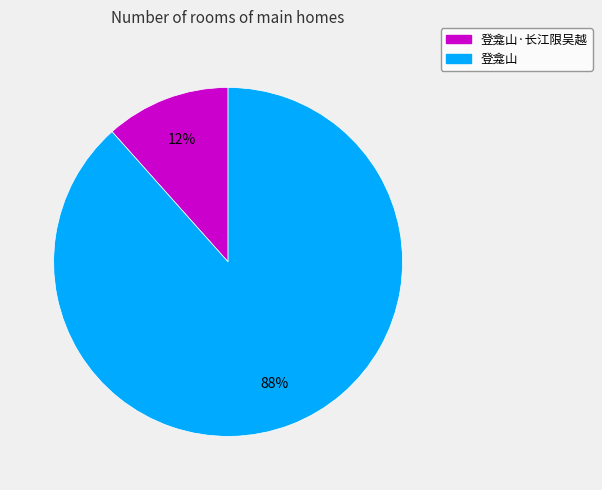

To the nearest percent, what percentage of the pie is 登龛山?

88%